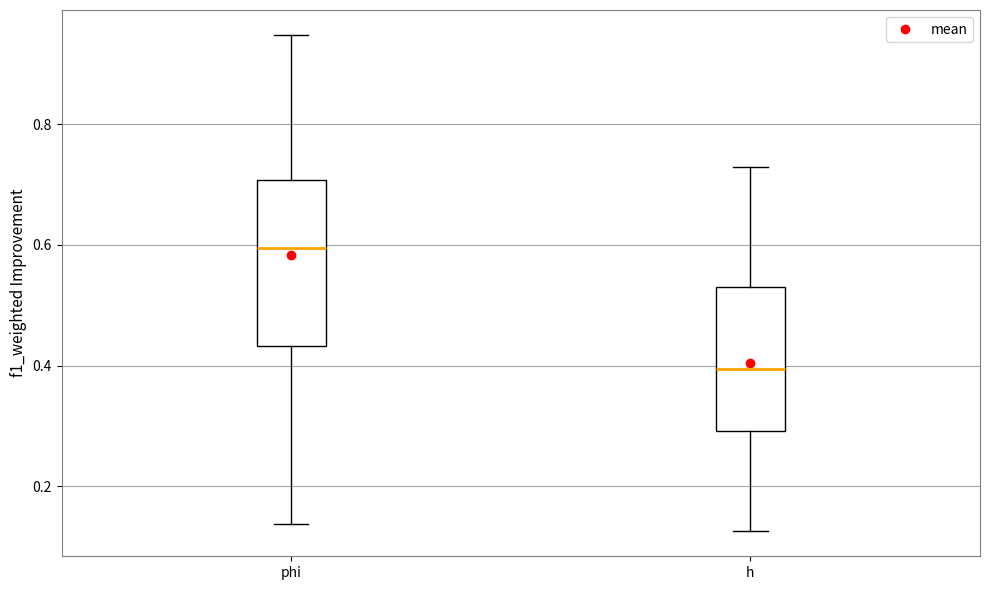

Reading left to right, read every box against the y-axis: the position of its median line, the range the box covers, and the ends of its whiskers. The values are not printed on the chart, so give them approximately, as read against the axis.

phi: median 0.60, box 0.44 to 0.70, whiskers 0.14 to 0.94
h: median 0.40, box 0.30 to 0.54, whiskers 0.12 to 0.72